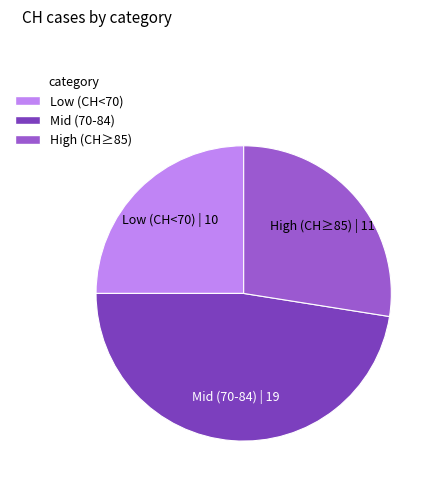

Does any single category account for the majority?

No